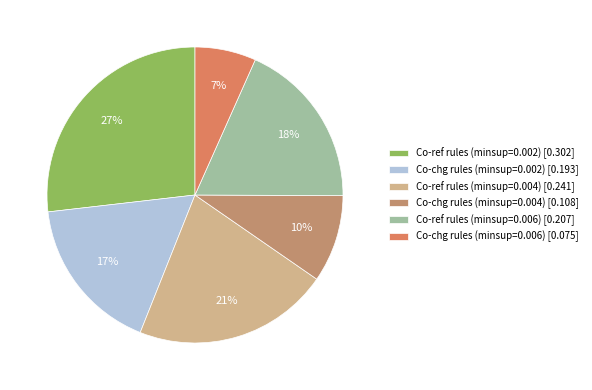

How many segments does this pie chart have?

6